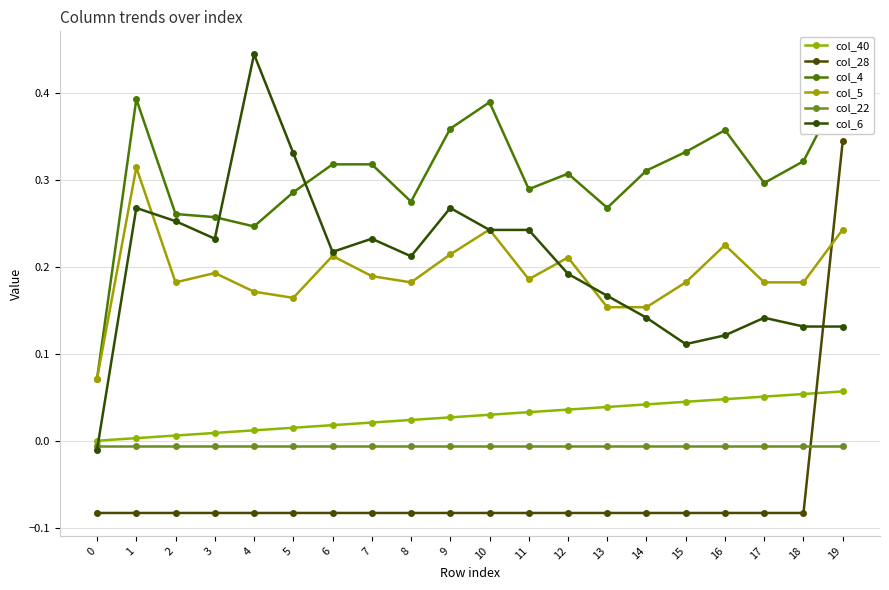

What is the greatest value displayed?

0.4